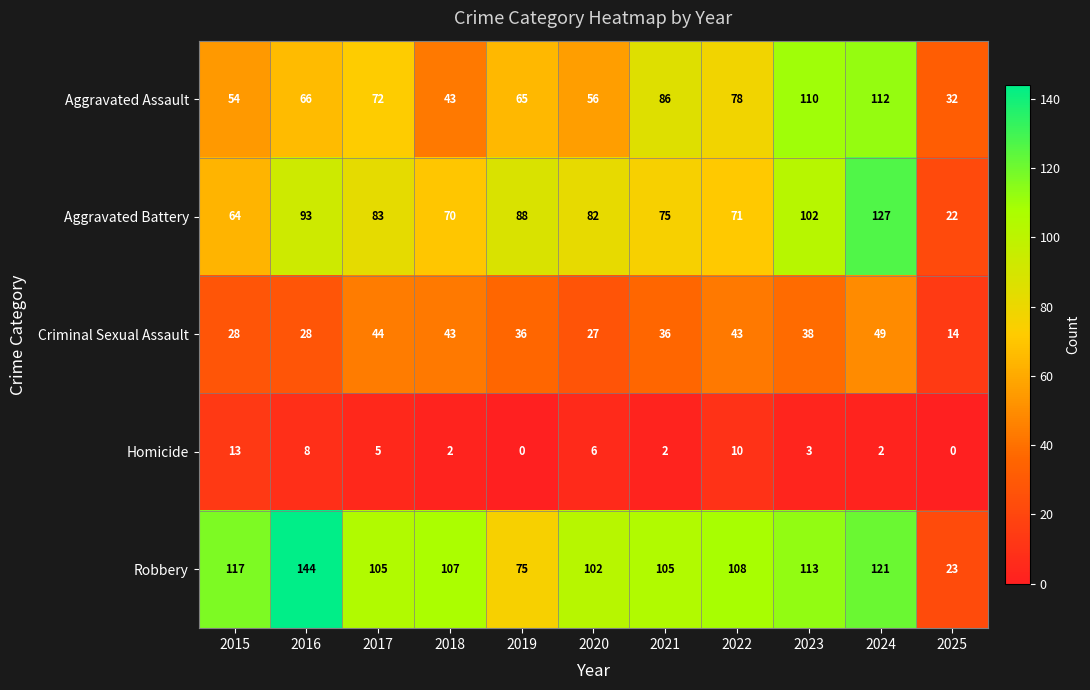

At which label does Aggravated Battery first exceed 82?

2016